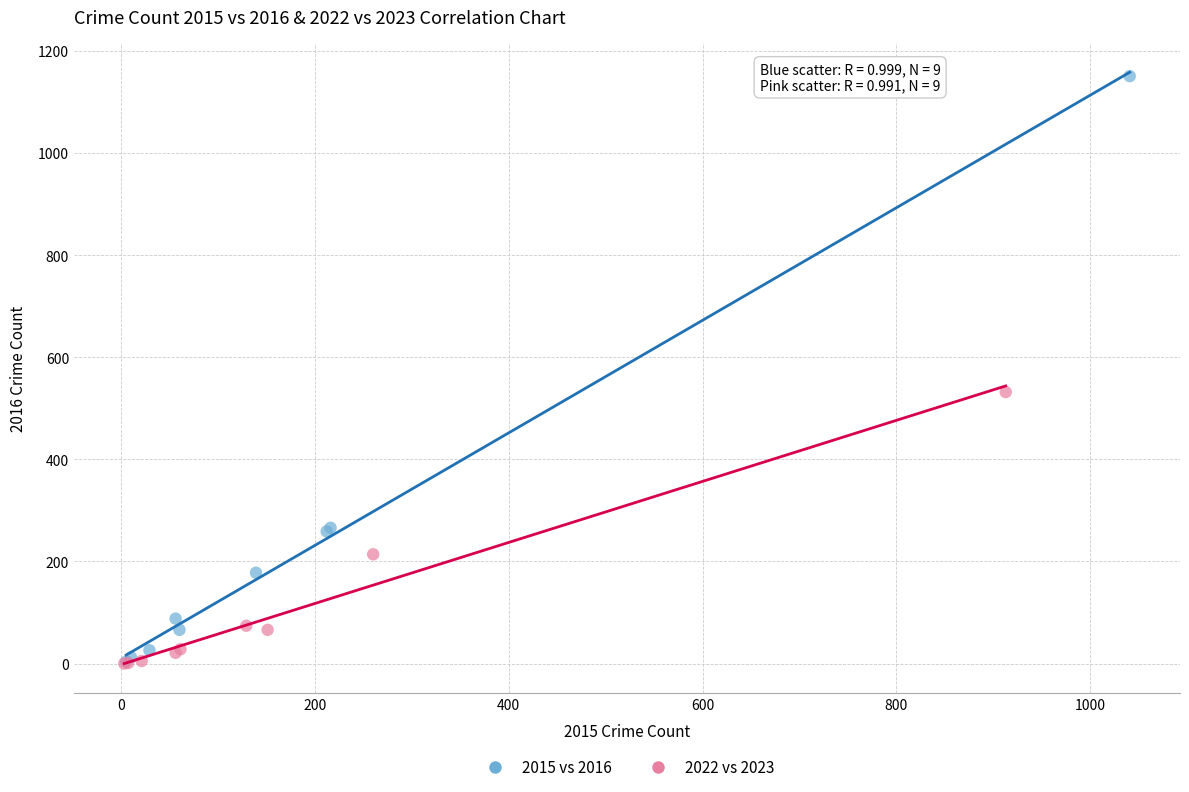

Which series has the largest Y range (max minus min)?

2015 vs 2016